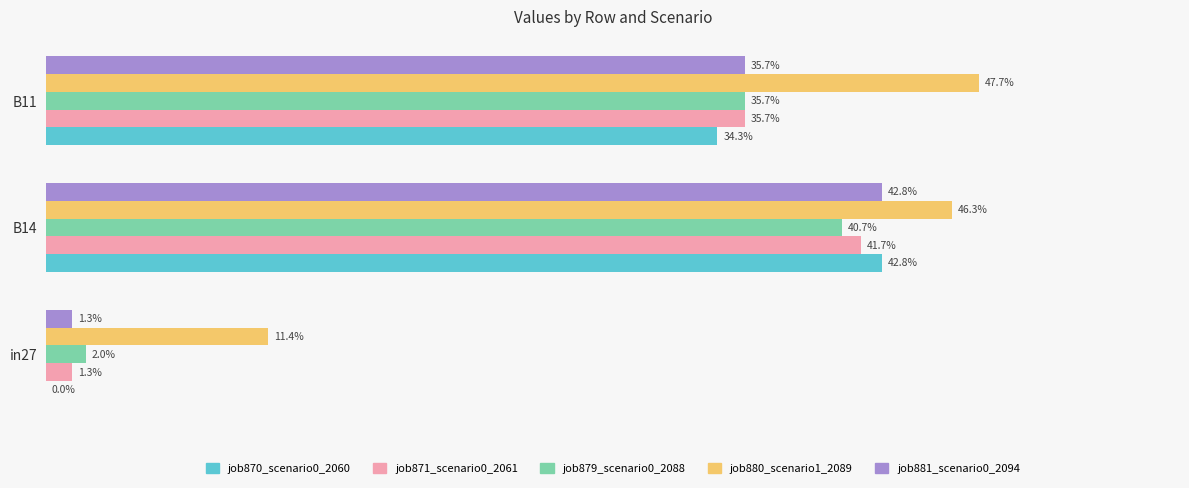

Rank the series by their maximum value, from highest to lowest.

job880_scenario1_2089, job870_scenario0_2060, job881_scenario0_2094, job871_scenario0_2061, job879_scenario0_2088